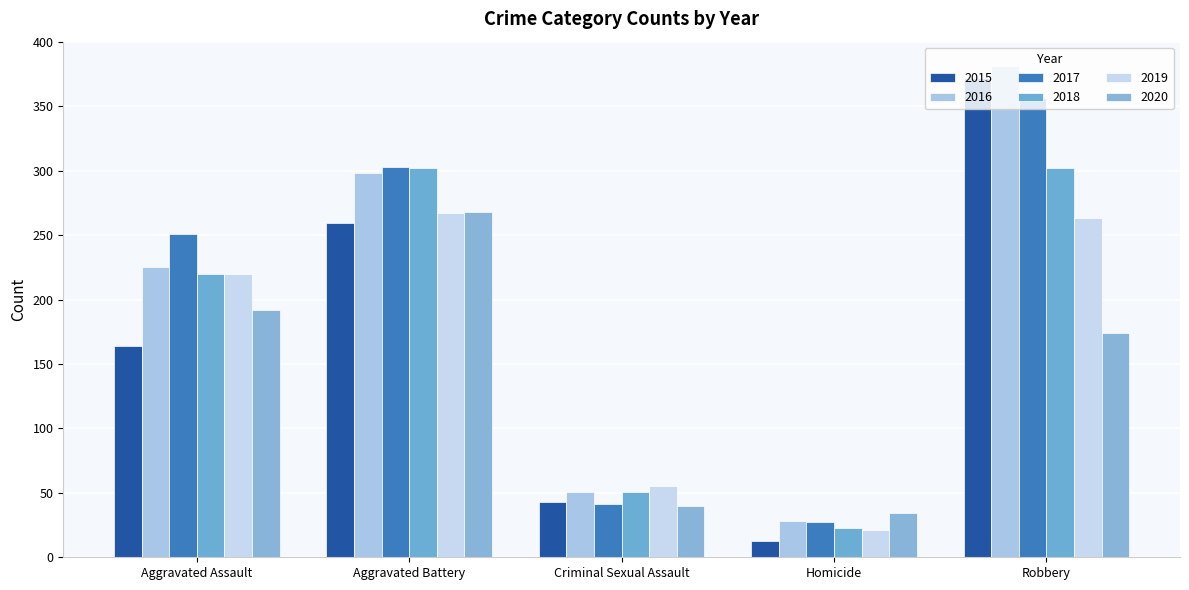

What is the sum of all 2016 values?

983